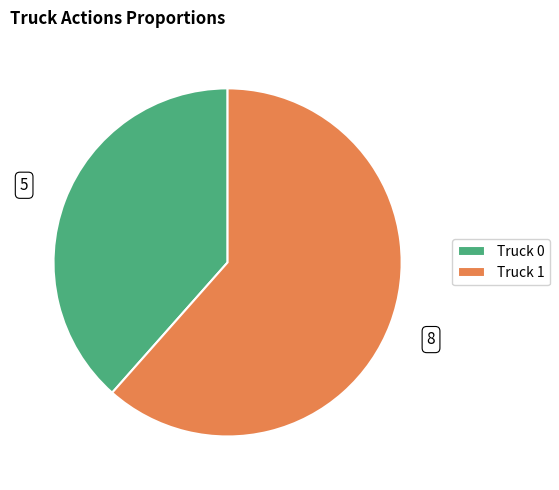

The Truck 0 slice represents 38% of the pie. True or false?

True